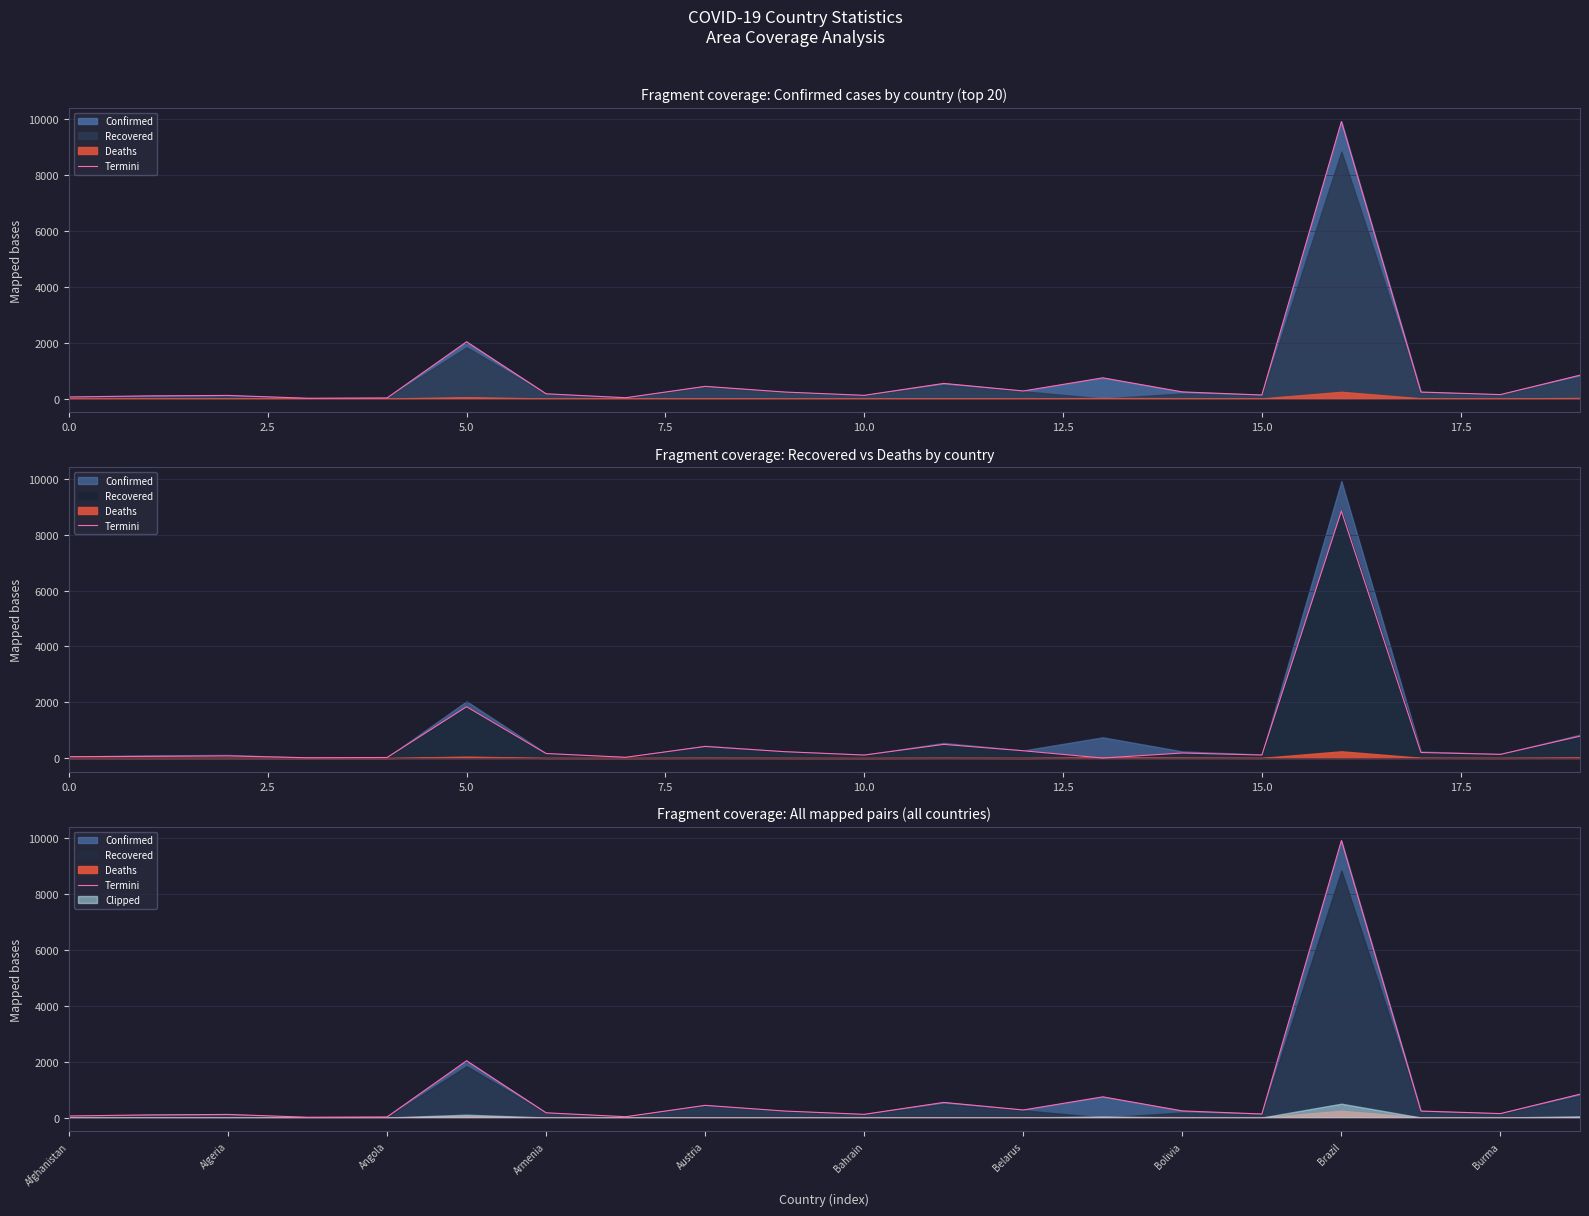

What is the smallest value displayed?

10.6